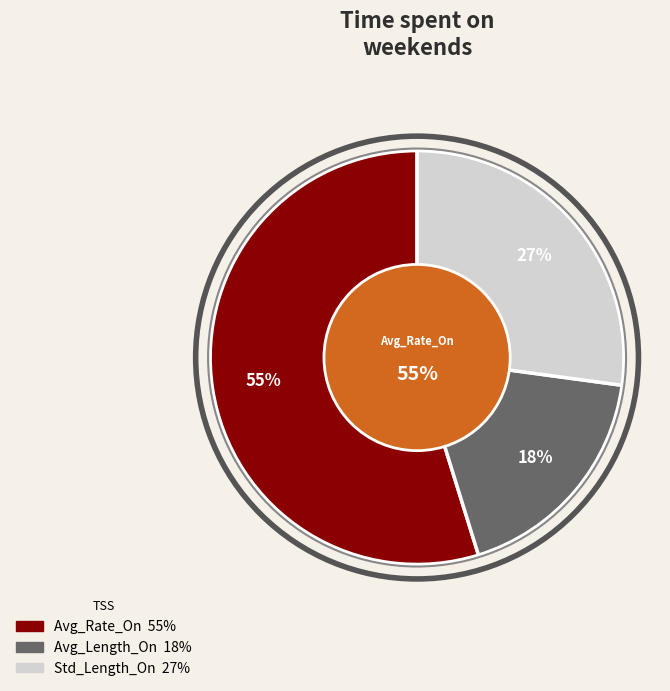

What is the smallest slice in the pie chart?

Avg_Length_On